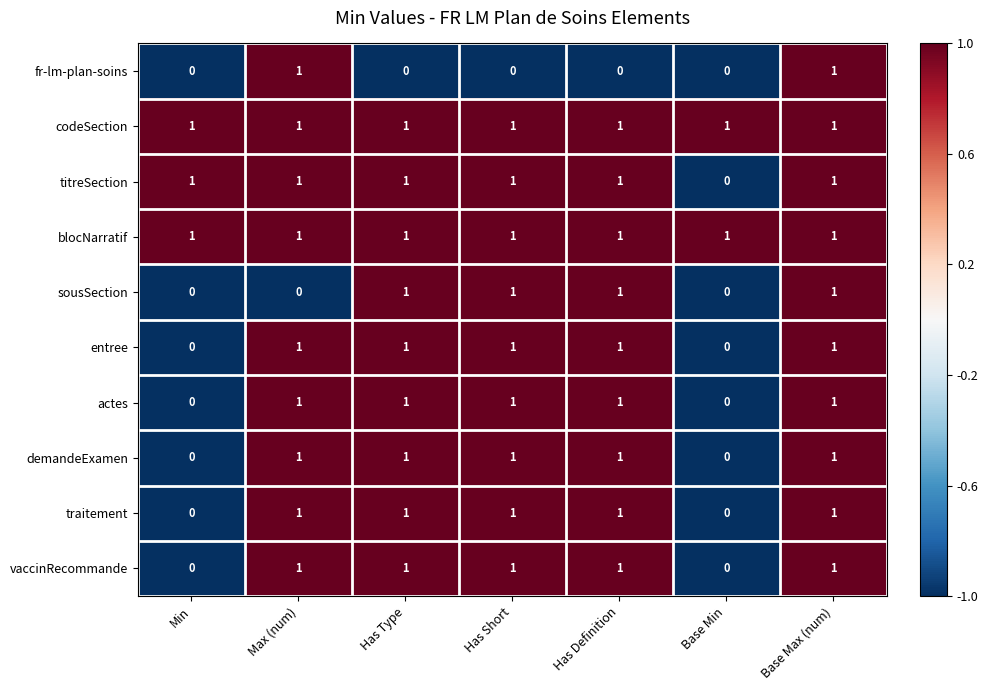

Is the value of traitement at Has Type greater than the value of demandeExamen at Min?

Yes